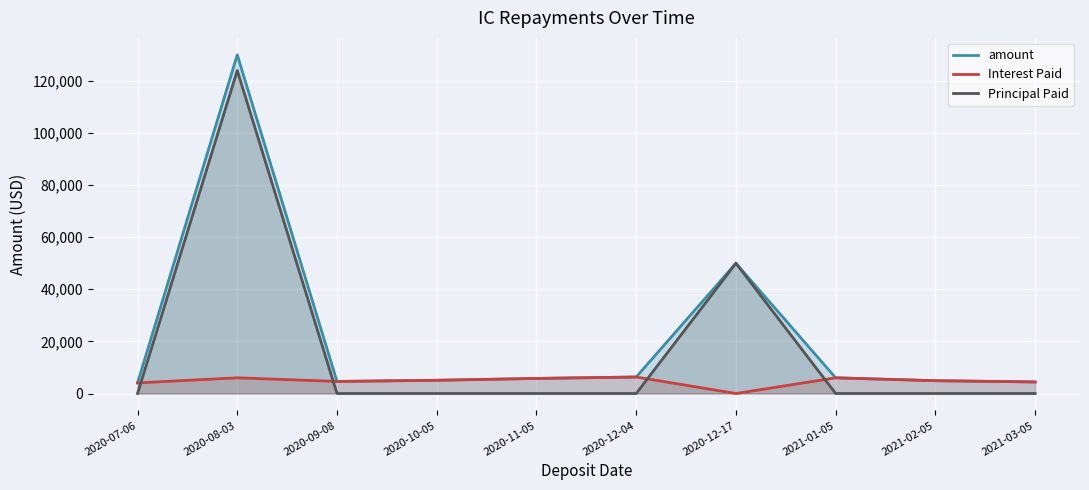

What is the average value of the Interest Paid series?

4729.8